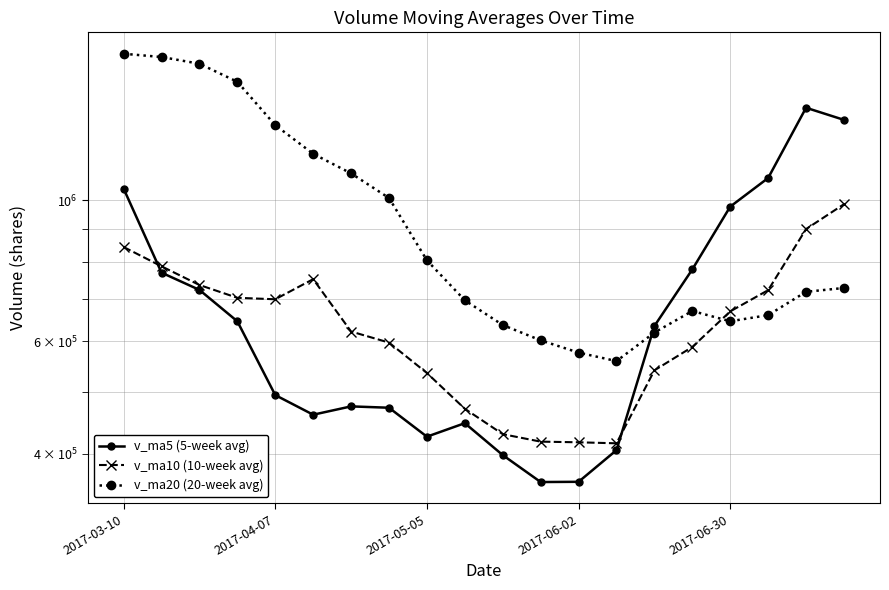

What is the smallest value displayed?

361043.9